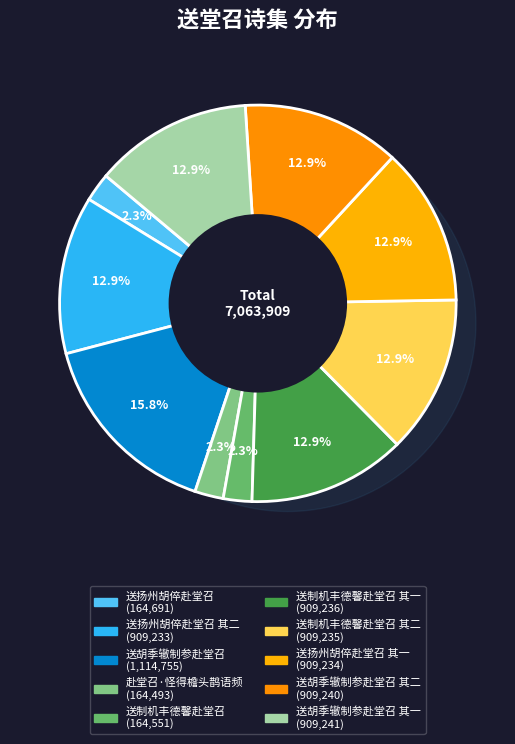

Count the number of slices in the pie.

10